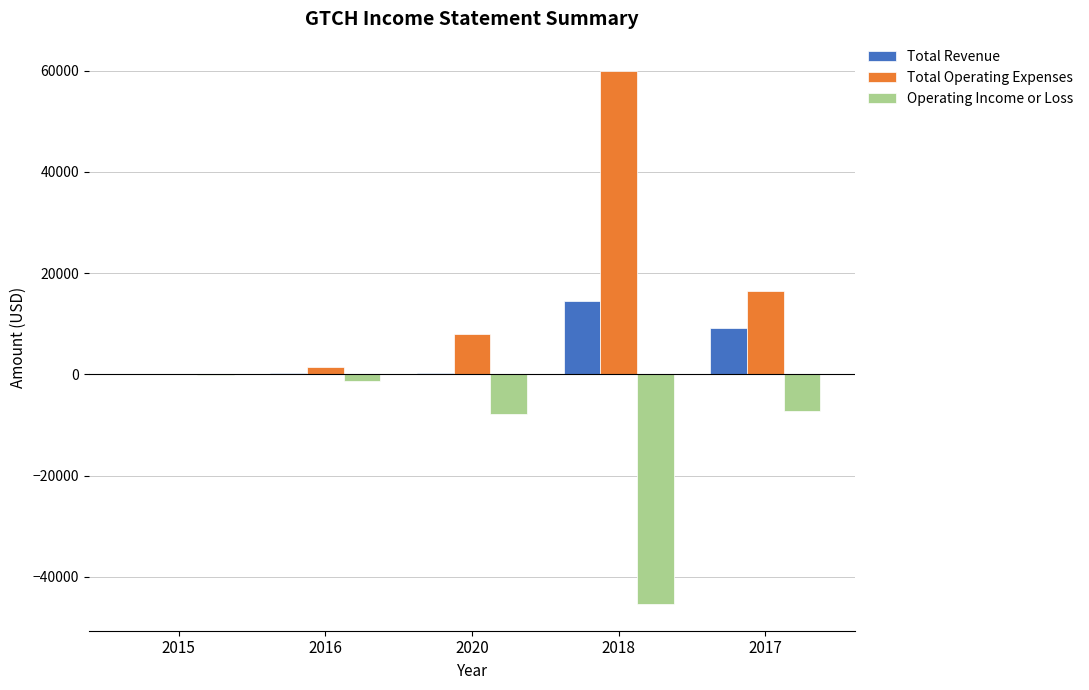

What is the sum of all Total Revenue values?

24200